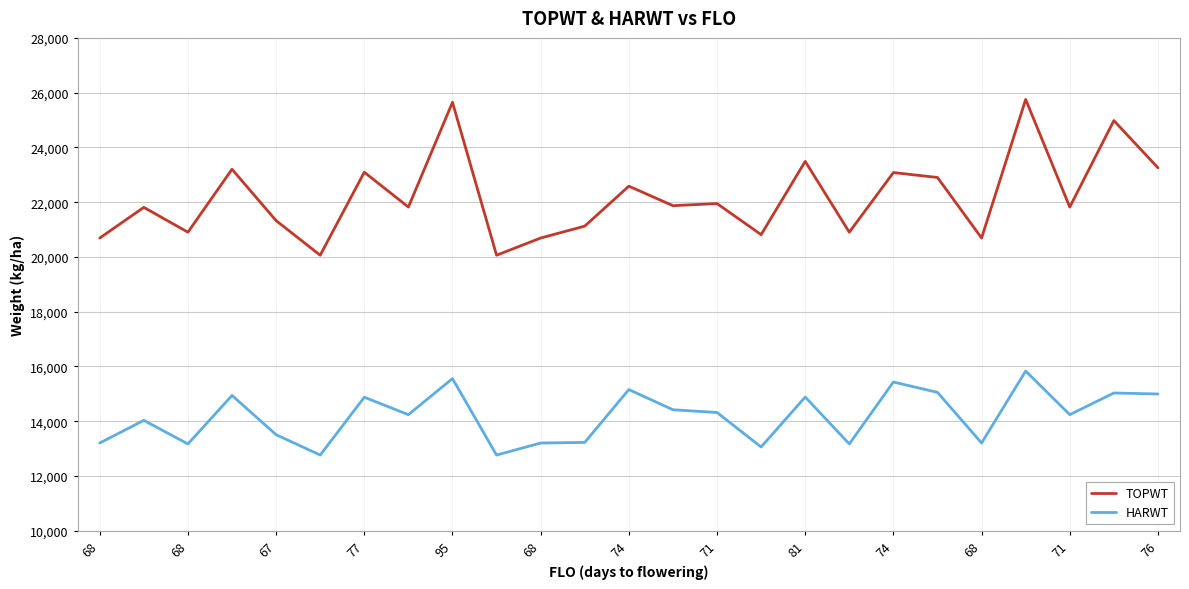

Which series has the largest range (max minus min)?

TOPWT